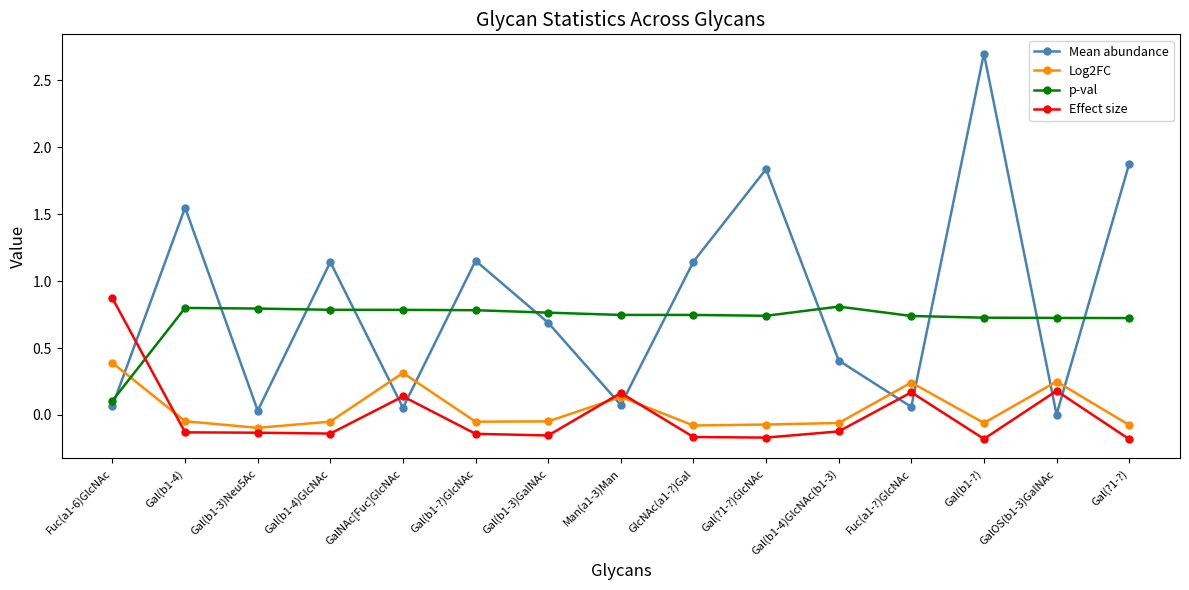

How many interior local valleys does the Mean abundance series have?

5